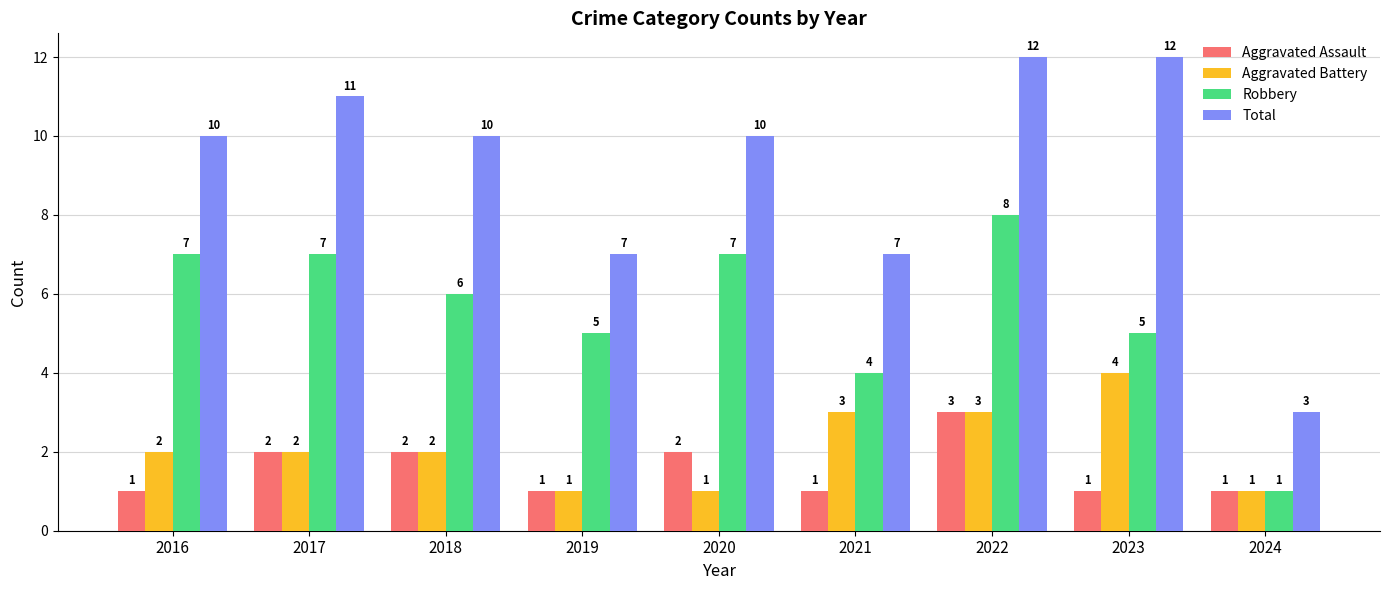

Is it true that Aggravated Assault equals 1 at 2022?

False